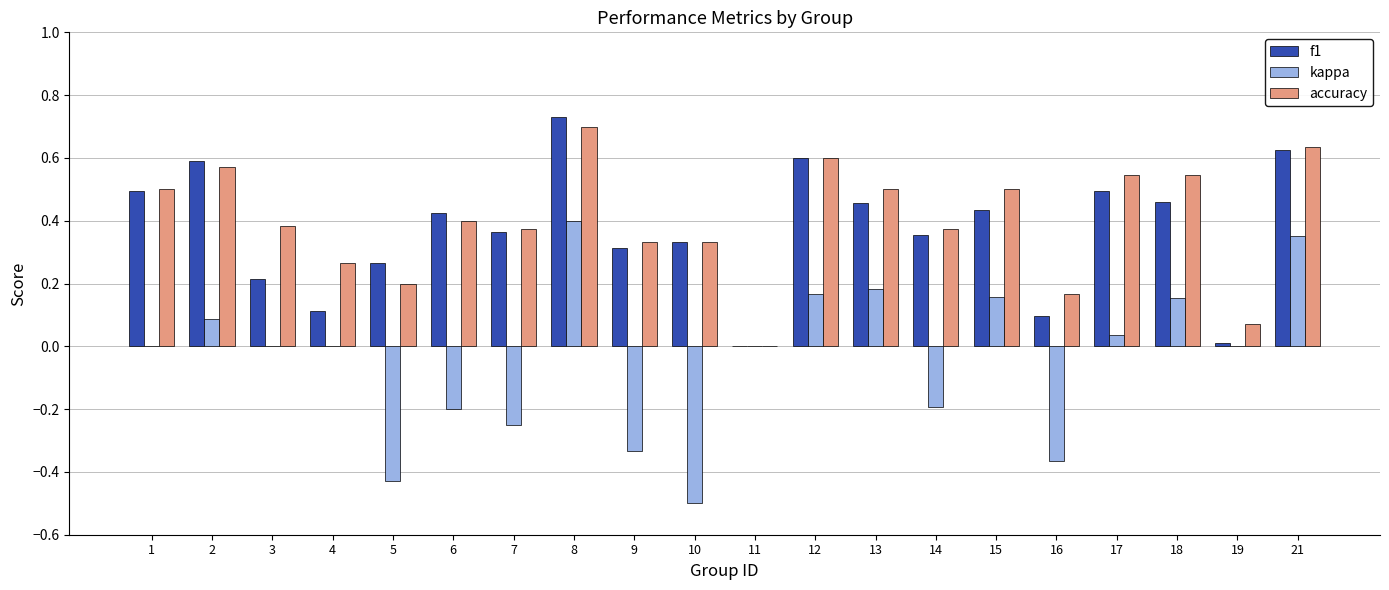

Is it true that accuracy equals 0.4 at 3?

True